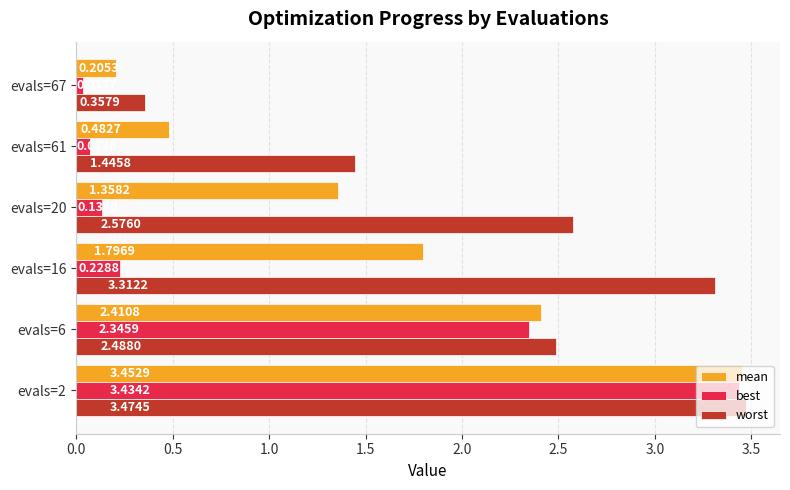

Which series changed the most between evals=6 and evals=67?

best